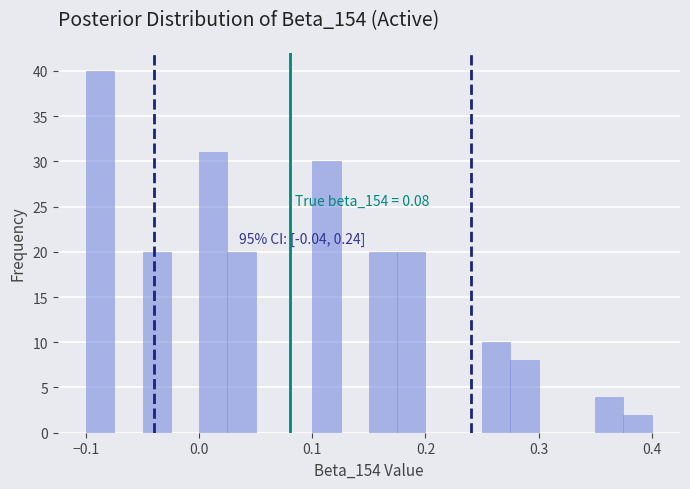

Read against the x-axis, roughly where is the centre of the tallest bar?

-0.09